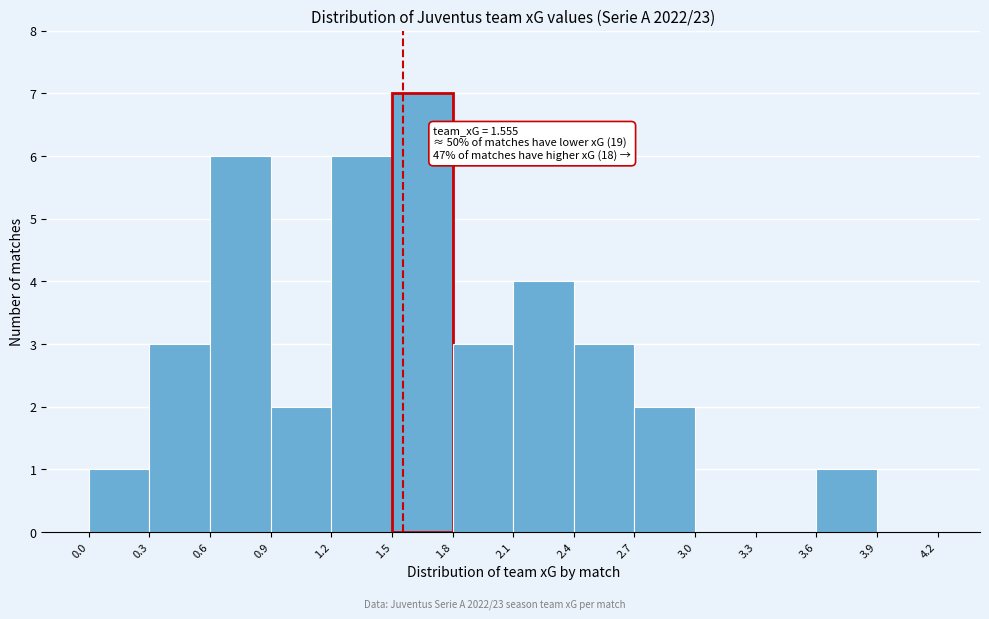

Which range on the x-axis has the tallest bar?

1.5 to 1.8